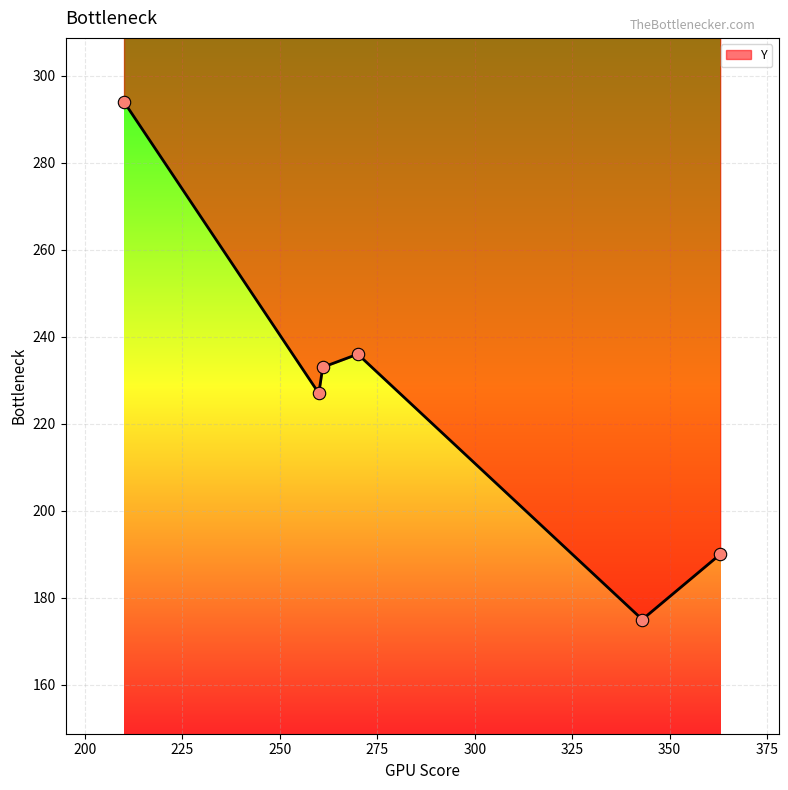

Between 270 and 260, which is larger?

270